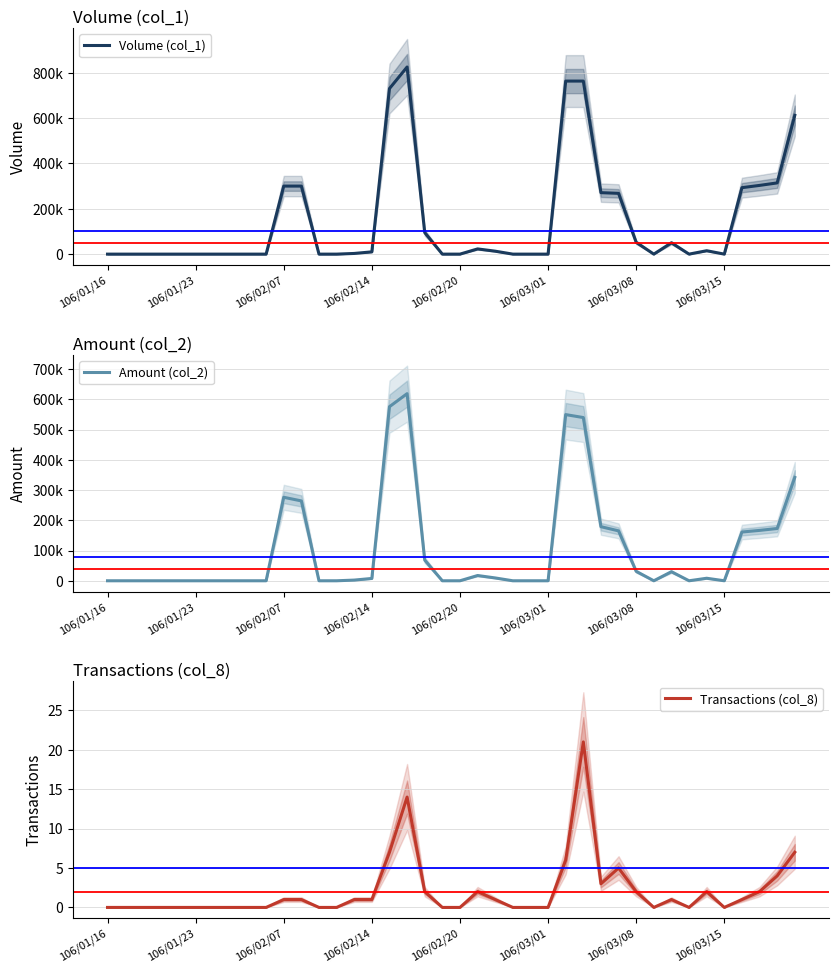

Does the chart display data point markers on the line(s)?

No